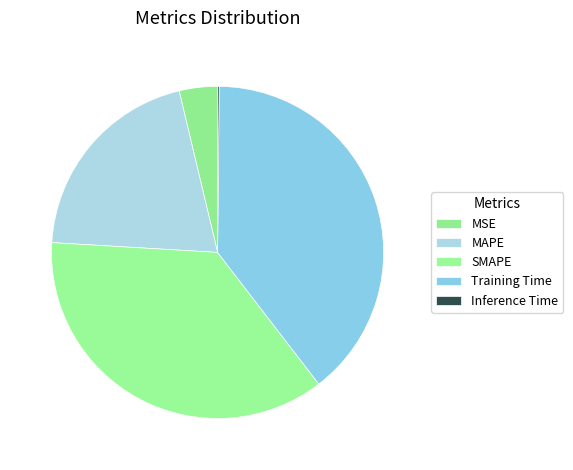

Is there a majority slice in this chart?

No